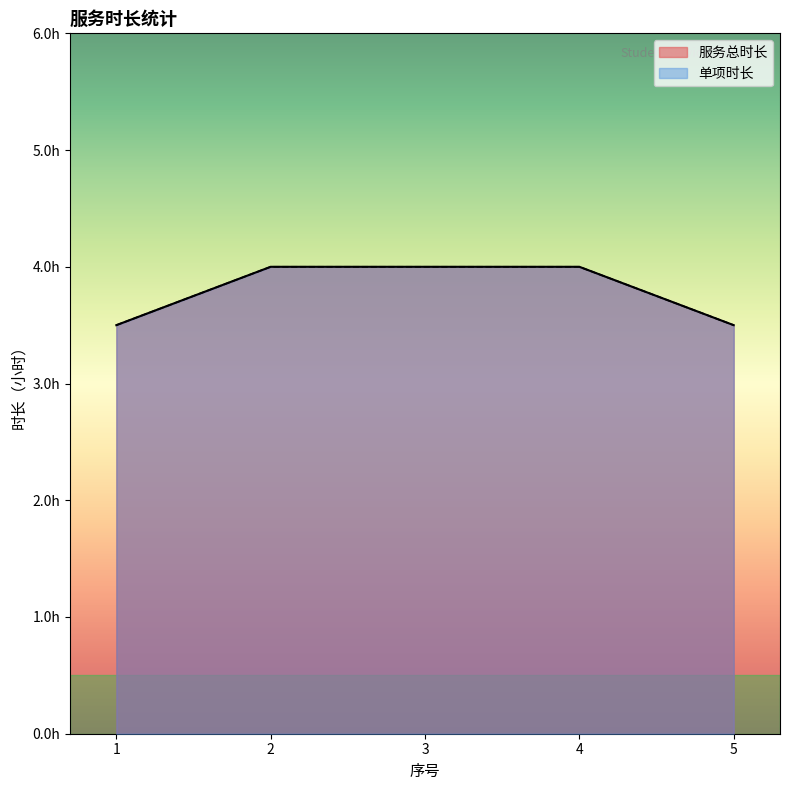

At 4, list the series in order from largest to smallest.

服务总时长, 单项时长